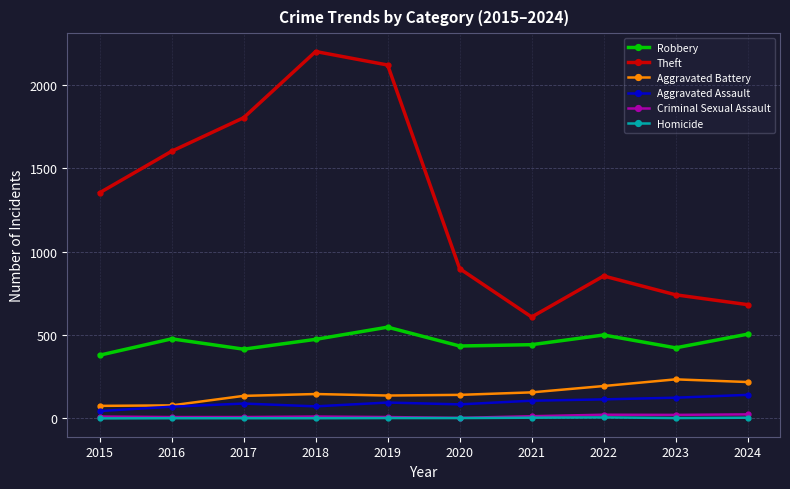

What is the spread (max minus min) of values at 2023?

739